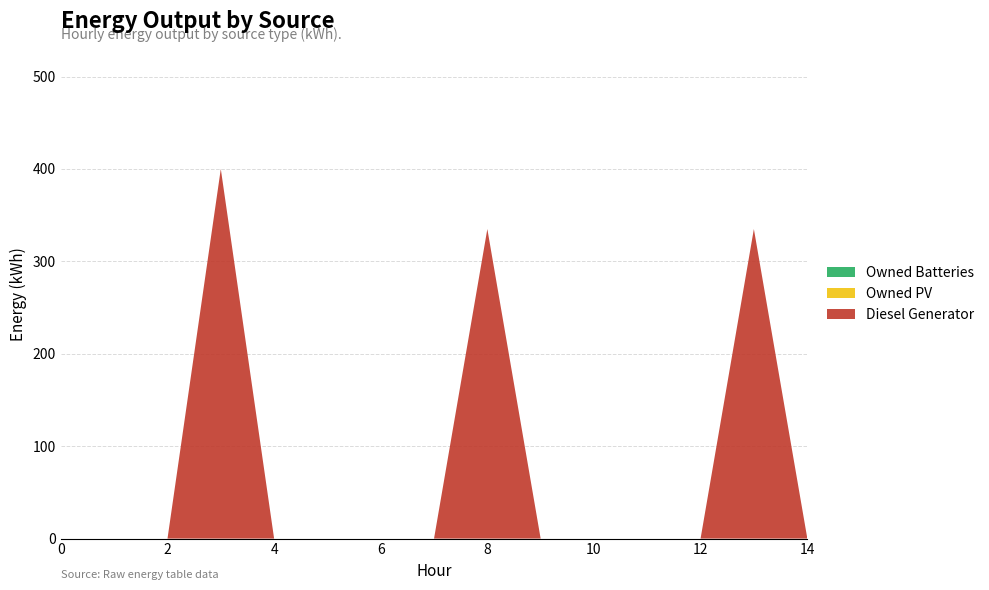

Reading left to right, list all the values displayed in this chart.

Diesel Generator: 0.0	0.0	0.0	400.0	0.0	0.0	0.0	0.0	335.0	0.0	0.0	0.0	0.0	335.0	1.0
Owned PV: 0.0	0.0	0.0	0.0	0.0	0.0	0.0	0.0	0.0	0.0	0.0	0.0	0.0	0.0	0.0
Owned Batteries: 0.0	0.0	0.0	0.0	0.0	0.0	0.0	0.0	0.0	0.0	0.0	0.0	0.0	0.0	0.0